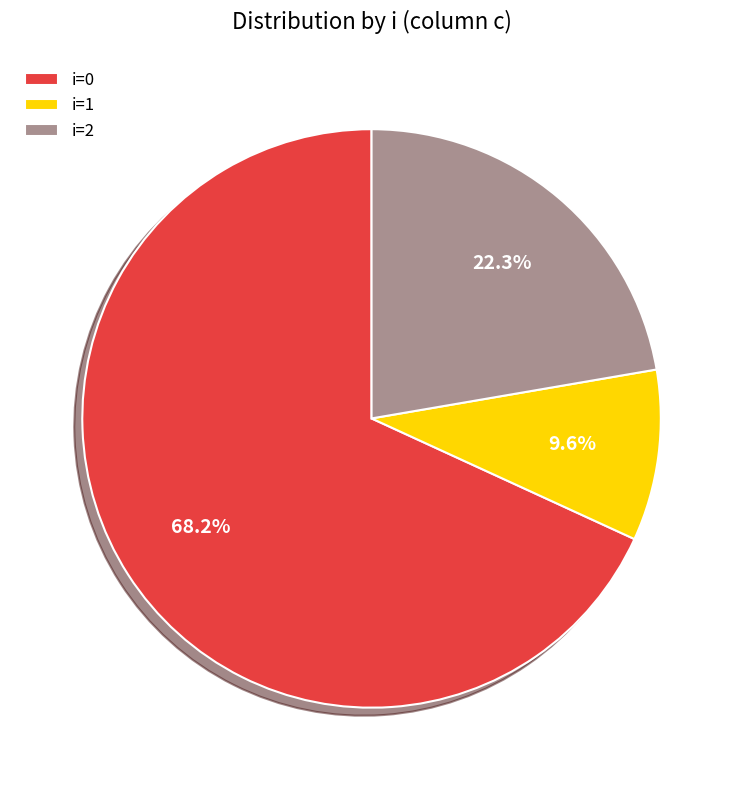

Is there any slice that represents more than half of the pie?

Yes